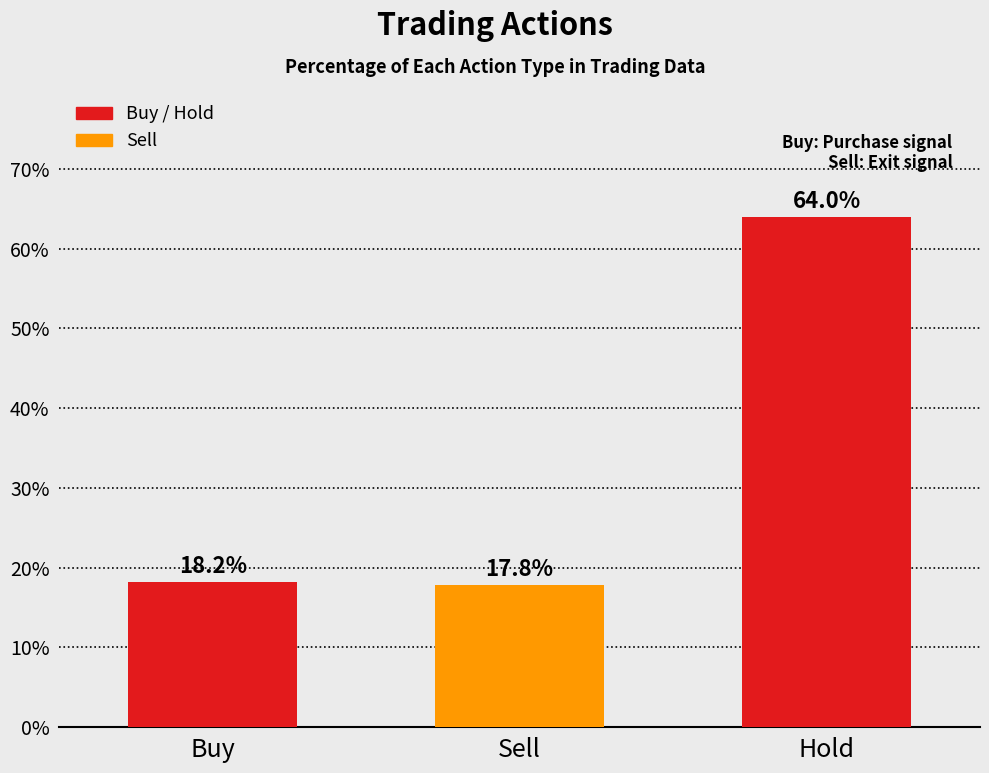

What is the difference between the values at Buy and Sell?

0.4